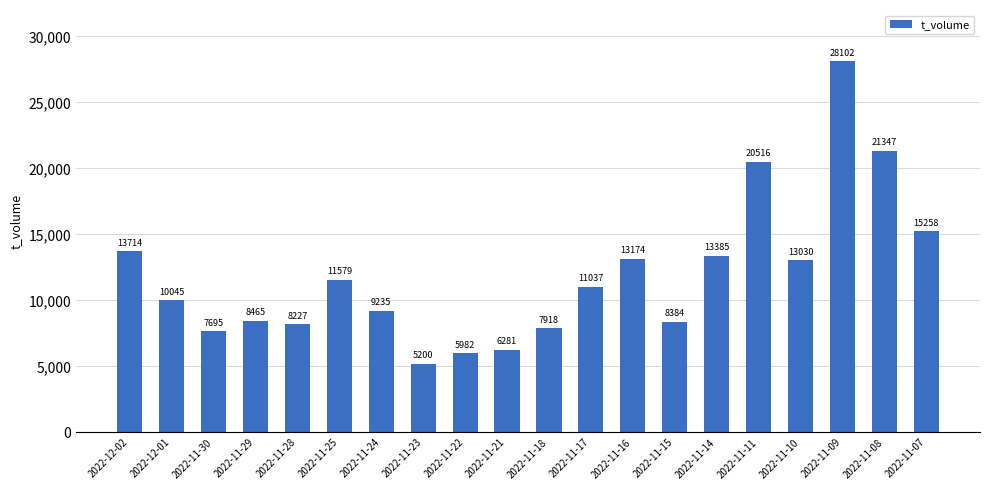

Reading right to left, transcribe all the data shown in this chart.

2022-11-07=15258	2022-11-08=21347	2022-11-09=28102	2022-11-10=13030	2022-11-11=20516	2022-11-14=13385	2022-11-15=8384	2022-11-16=13174	2022-11-17=11037	2022-11-18=7918	2022-11-21=6281	2022-11-22=5982	2022-11-23=5200	2022-11-24=9235	2022-11-25=11579	2022-11-28=8227	2022-11-29=8465	2022-11-30=7695	2022-12-01=10045	2022-12-02=13714